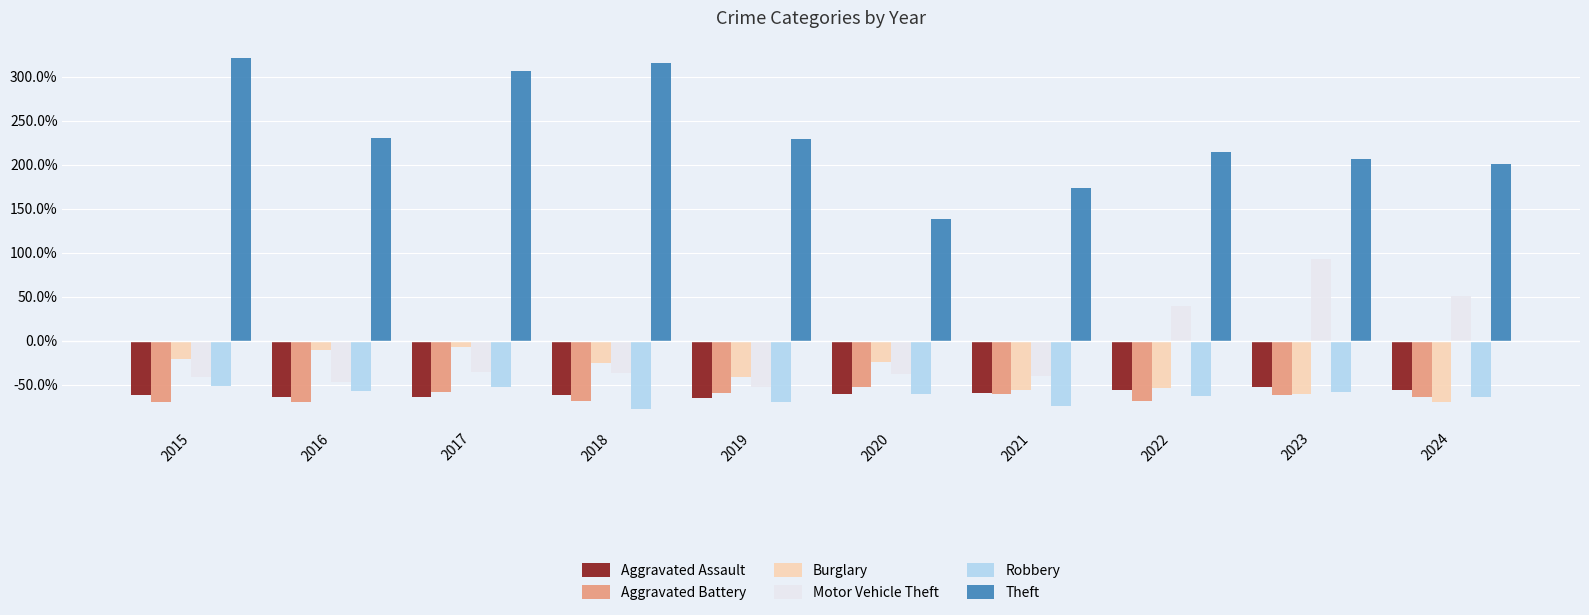

Which series has the widest spread of values?

Theft